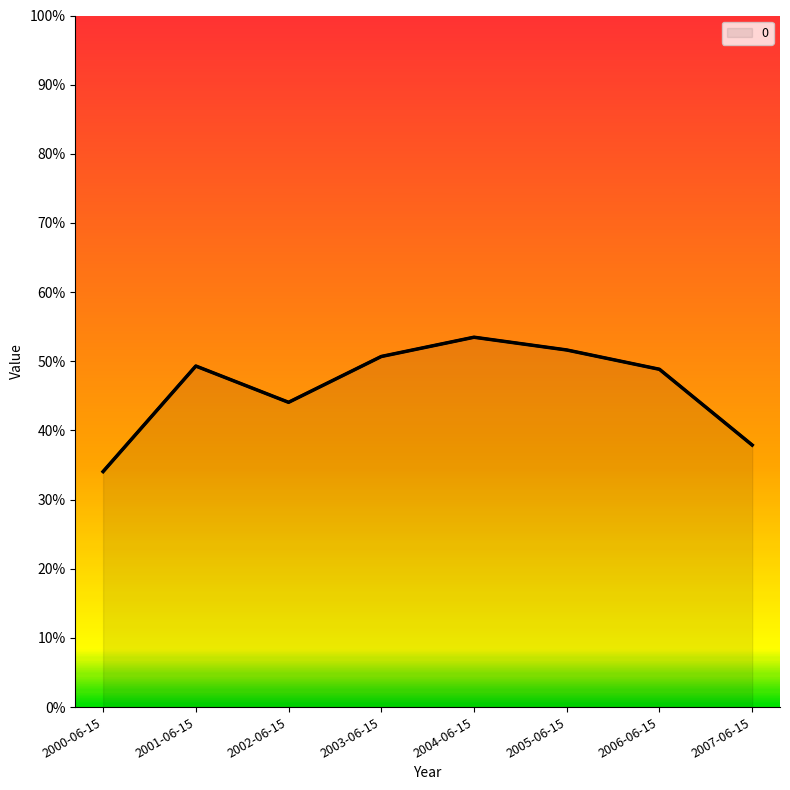

Which label corresponds to the smallest value in the chart?

2000-06-15